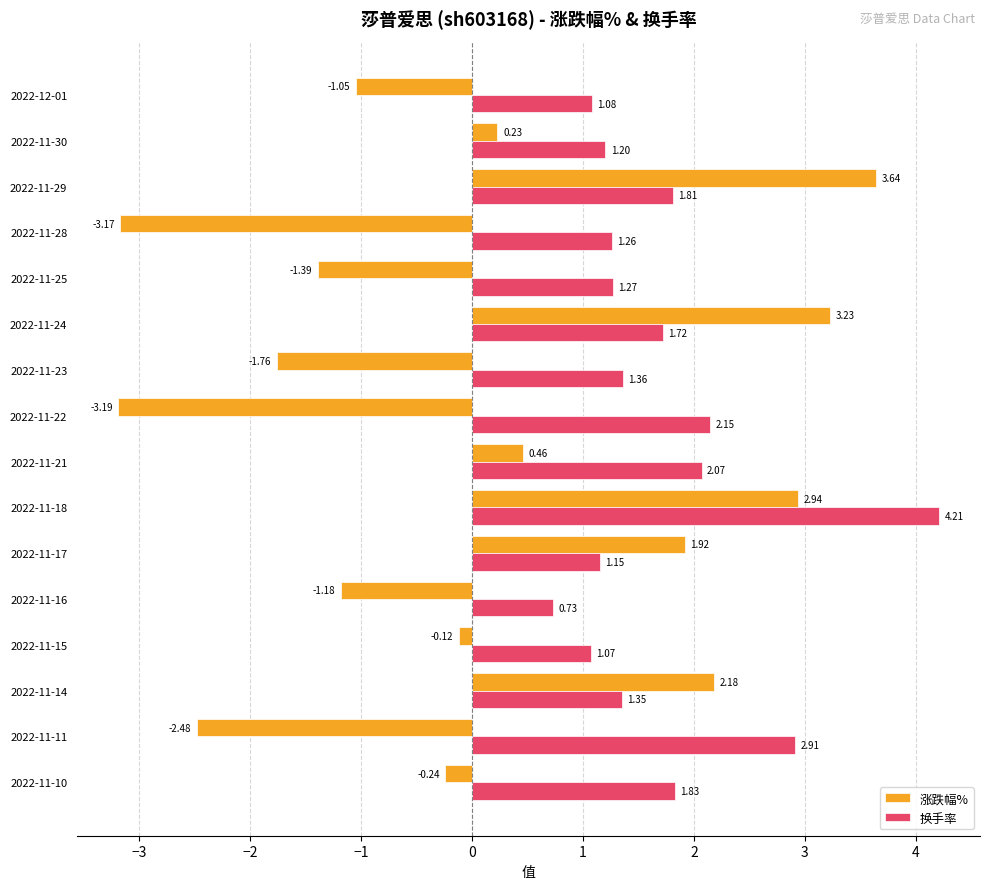

Rank the series by their maximum value, from highest to lowest.

换手率, 涨跌幅%